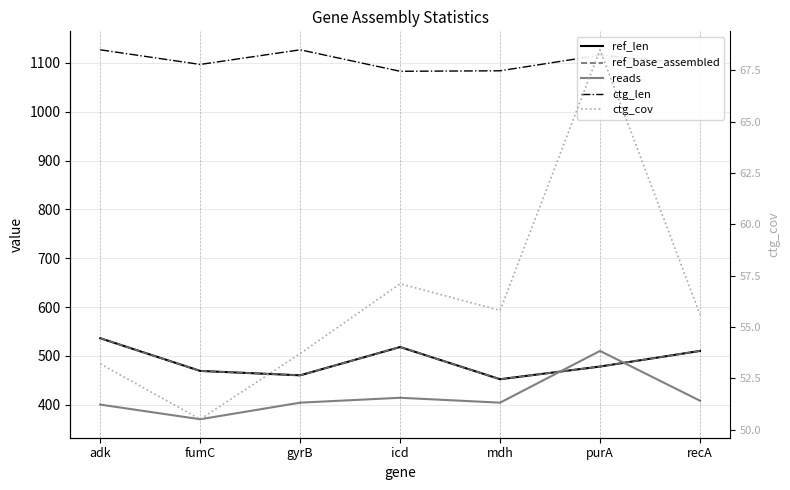

At which category does ctg_len reach its first local valley?

fumC